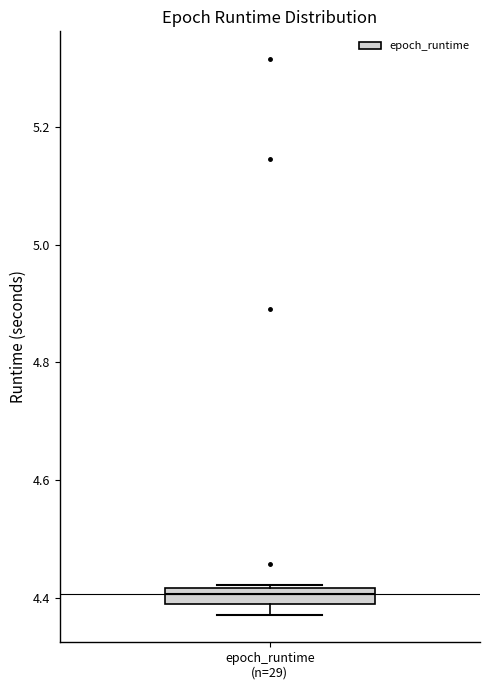

Where is the lower edge of the box for epoch_runtime (n=29) on the y-axis? The values are not printed on the chart, so give them approximately, as read against the axis.

4.38